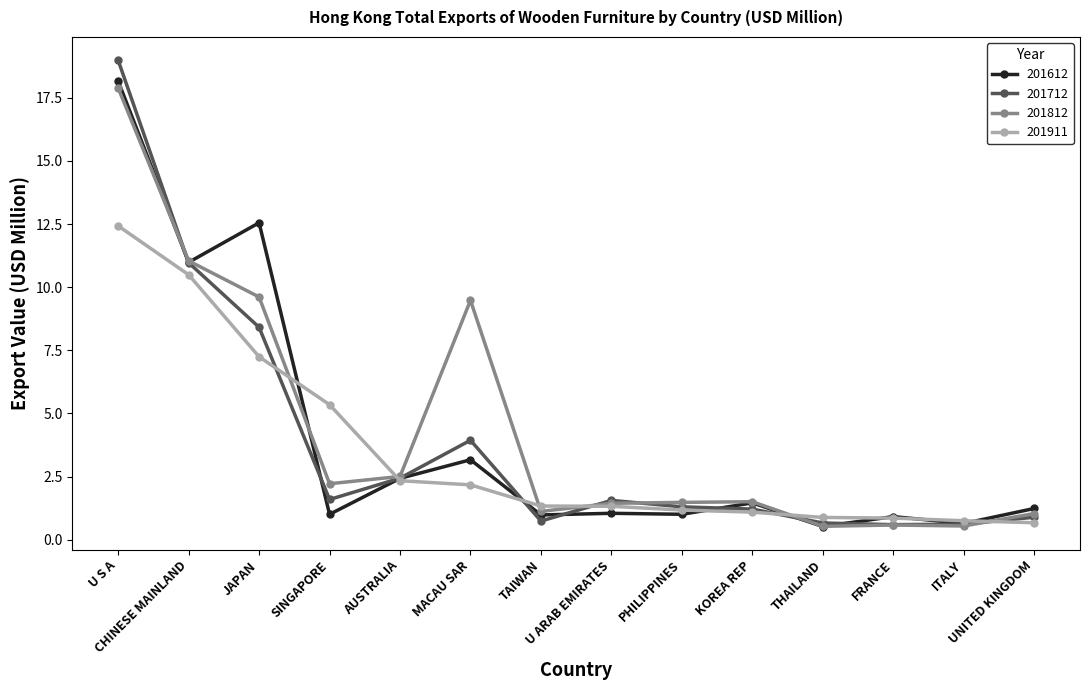

Which series has the widest spread of values?

201712